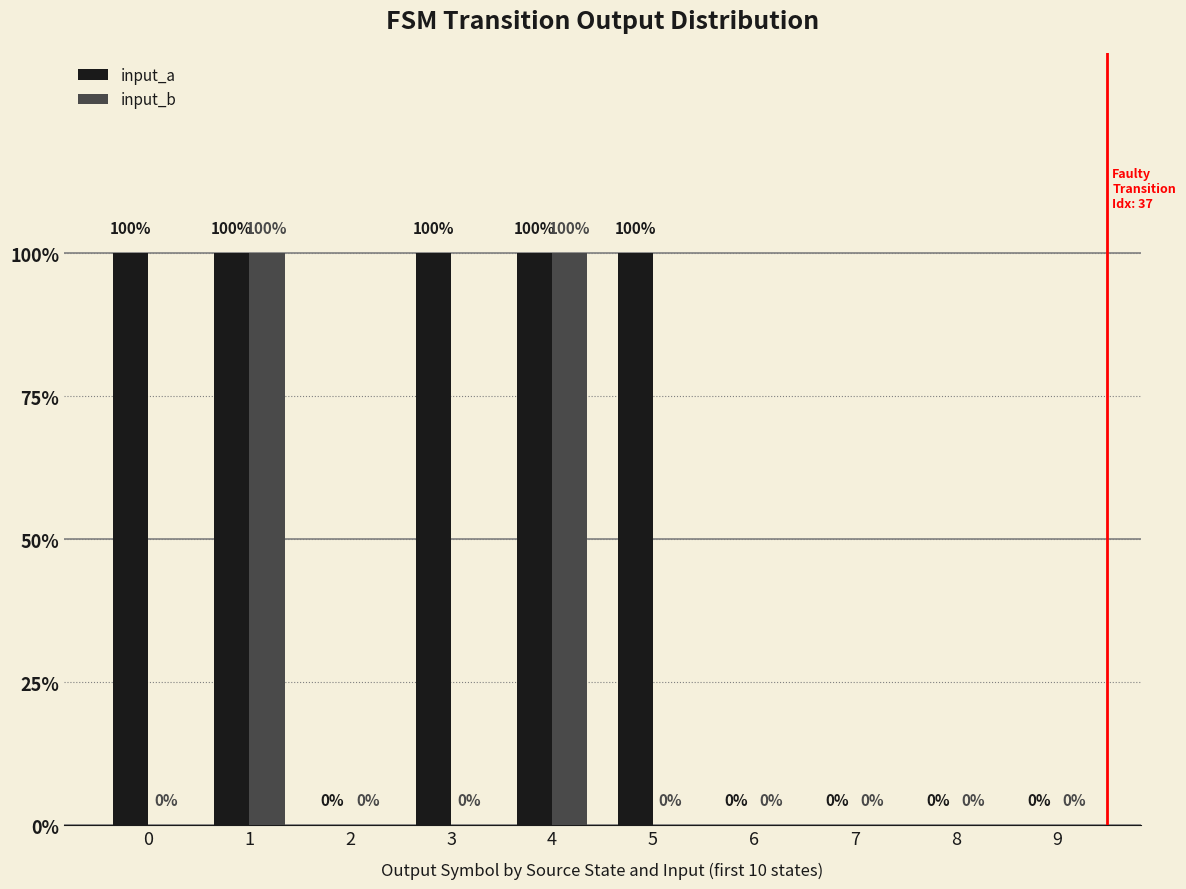

Reading left to right, what are all the values shown in this chart?

input_a: 0=1	1=1	2=0	3=1	4=1	5=1	6=0	7=0	8=0	9=0
input_b: 0=0	1=1	2=0	3=0	4=1	5=0	6=0	7=0	8=0	9=0